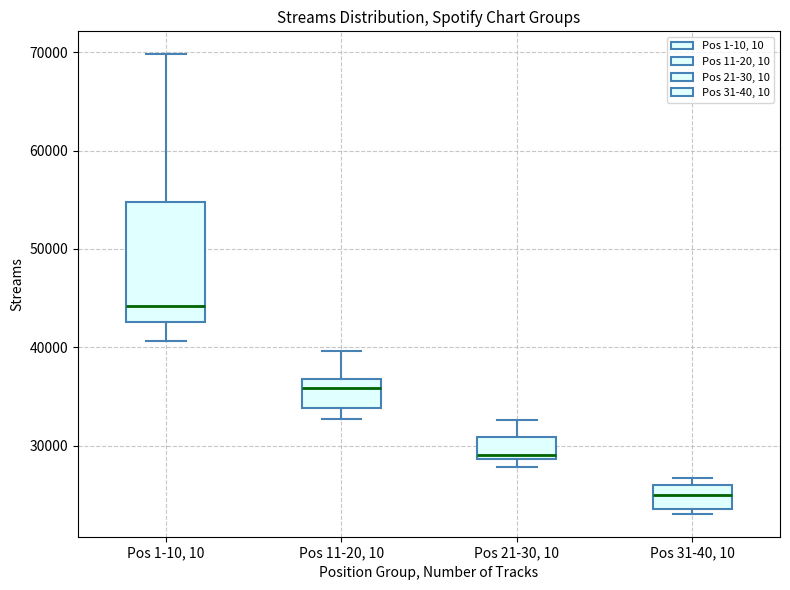

Comparing the boxes themselves (not the whiskers), which one is the tallest?

Pos 1-10, 10